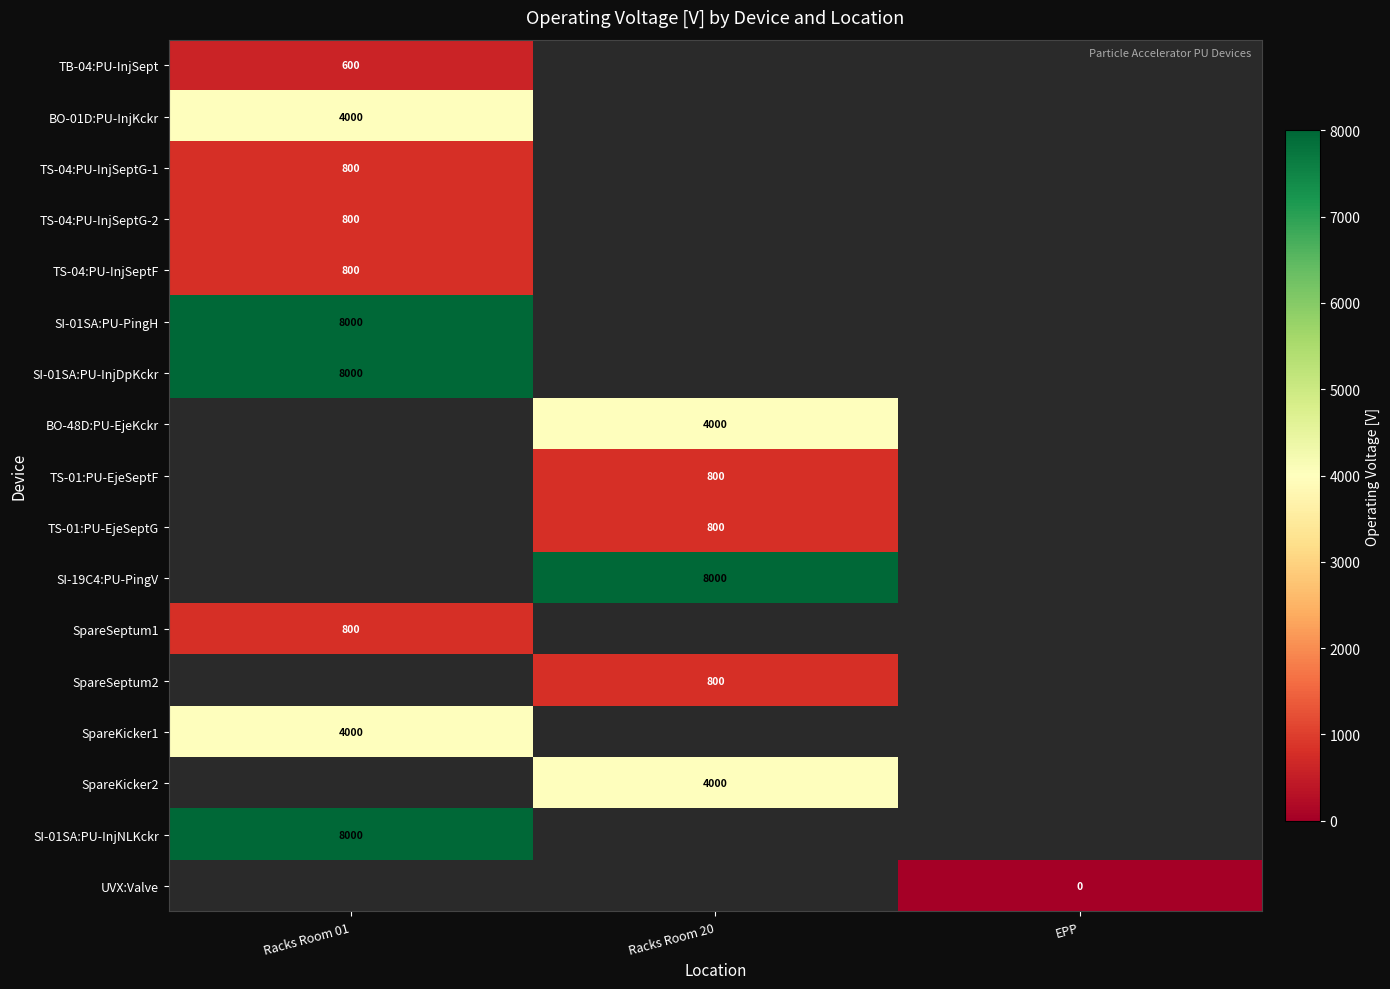

The value of TS-04:PU-InjSeptG-2 at Racks Room 01 is 432. True or false?

False